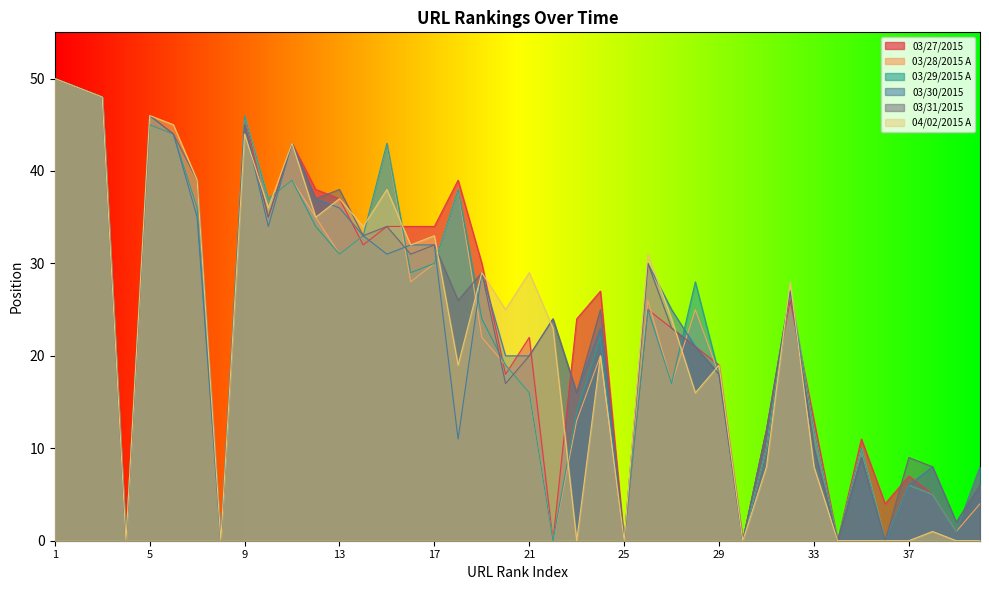

Reading right to left, extract all data points from this chart.

03/27/2015: 40=8	39=1	38=5	37=7	36=4	35=11	34=0	33=13	32=26	31=12	30=0	29=19	28=21	27=23	26=25	25=0	24=27	23=24	22=0	21=22	20=18	19=30	18=39	17=34	16=34	15=34	14=32	13=37	12=38	11=43	10=35	9=46	8=0	7=36	6=44	5=45	4=0	3=48	2=49	1=50
03/28/2015 A: 40=4	39=1	38=5	37=6	36=0	35=10	34=0	33=12	32=27	31=10	30=0	29=18	28=25	27=17	26=26	25=0	24=20	23=13	22=0	21=16	20=19	19=22	18=38	17=30	16=28	15=43	14=33	13=31	12=35	11=39	10=37	9=46	8=0	7=36	6=44	5=45	4=0	3=48	2=49	1=50
03/29/2015 A: 40=8	39=1	38=5	37=6	36=0	35=10	34=0	33=12	32=27	31=10	30=0	29=18	28=28	27=17	26=25	25=0	24=22	23=14	22=0	21=16	20=19	19=24	18=38	17=30	16=29	15=43	14=33	13=31	12=34	11=39	10=37	9=46	8=0	7=36	6=44	5=45	4=0	3=48	2=49	1=50
03/30/2015: 40=6	39=2	38=8	37=6	36=0	35=9	34=0	33=10	32=27	31=12	30=0	29=18	28=21	27=25	26=30	25=0	24=23	23=16	22=24	21=20	20=20	19=29	18=11	17=32	16=32	15=31	14=33	13=36	12=37	11=43	10=34	9=45	8=0	7=35	6=44	5=46	4=0	3=48	2=49	1=50
03/31/2015: 40=6	39=2	38=8	37=9	36=0	35=9	34=0	33=10	32=27	31=12	30=0	29=18	28=21	27=23	26=30	25=0	24=25	23=16	22=24	21=20	20=17	19=29	18=26	17=32	16=31	15=34	14=33	13=38	12=37	11=43	10=35	9=45	8=0	7=39	6=44	5=46	4=0	3=48	2=49	1=50
04/02/2015 A: 40=0	39=0	38=1	37=0	36=0	35=0	34=0	33=8	32=28	31=8	30=0	29=19	28=16	27=24	26=31	25=0	24=20	23=0	22=23	21=29	20=25	19=29	18=19	17=33	16=32	15=38	14=34	13=37	12=35	11=43	10=36	9=44	8=0	7=39	6=45	5=46	4=0	3=48	2=49	1=50